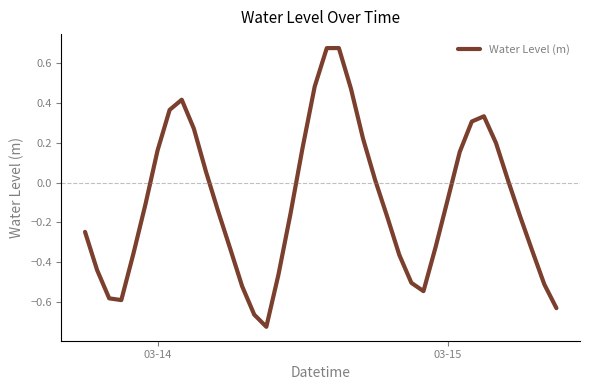

What is the difference between the maximum and minimum values?

1.4